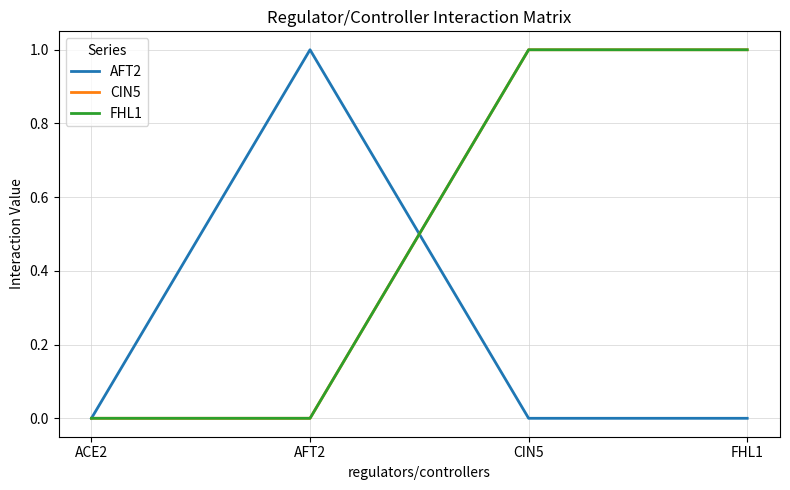

Reading right to left, what are all the values shown in this chart?

AFT2: FHL1=0	CIN5=0	AFT2=1	ACE2=0
CIN5: FHL1=1	CIN5=1	AFT2=0	ACE2=0
FHL1: FHL1=1	CIN5=1	AFT2=0	ACE2=0